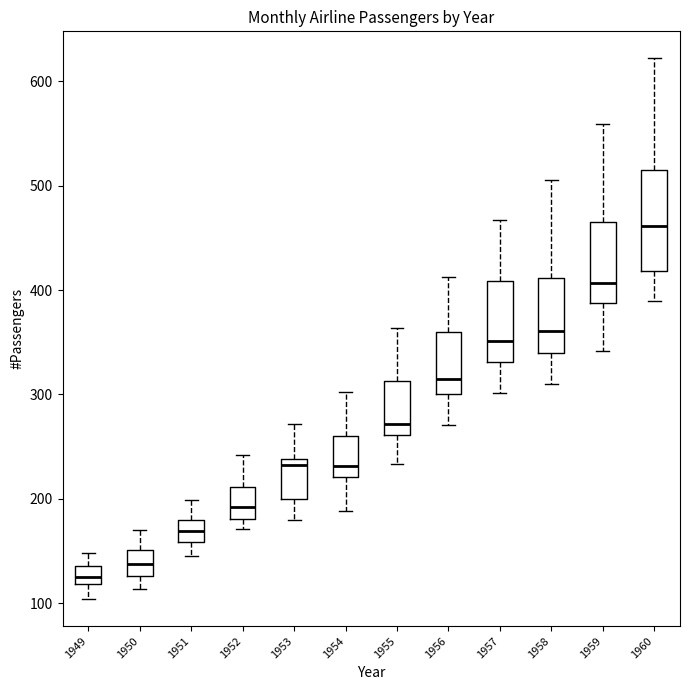

Which box's median line is the lowest?

1949